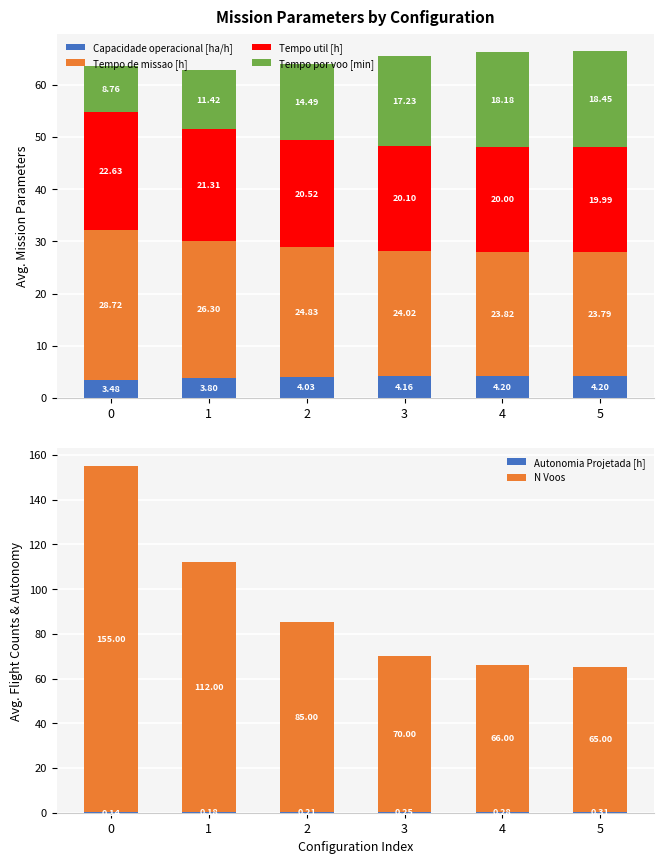

At which label does Autonomia Projetada [h] reach its peak?

5